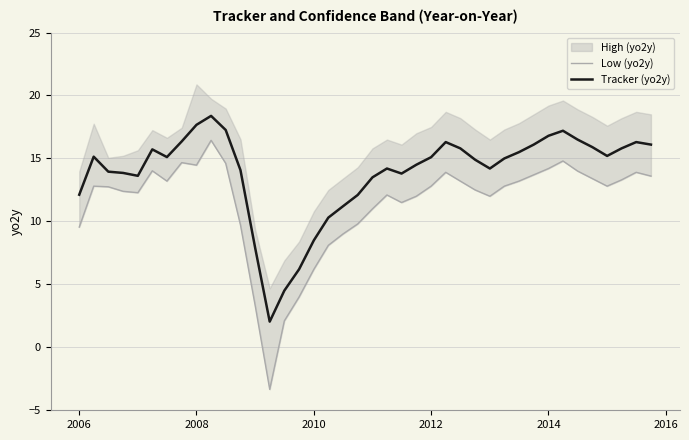

True or false: Tracker (yo2y) has more than 2 points higher than both neighbors.

True